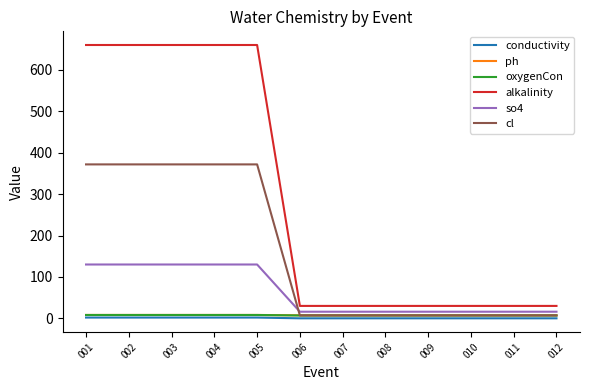

True or false: conductivity and alkalinity cross at least once.

False